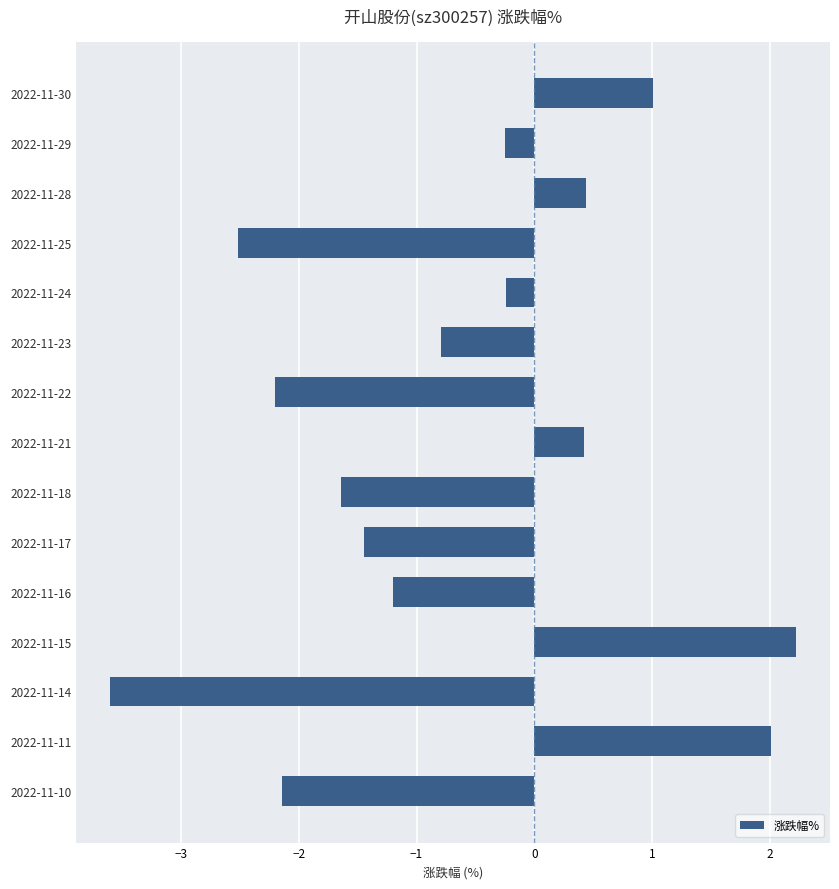

What is the value of the 2nd bar from the top?

-0.2